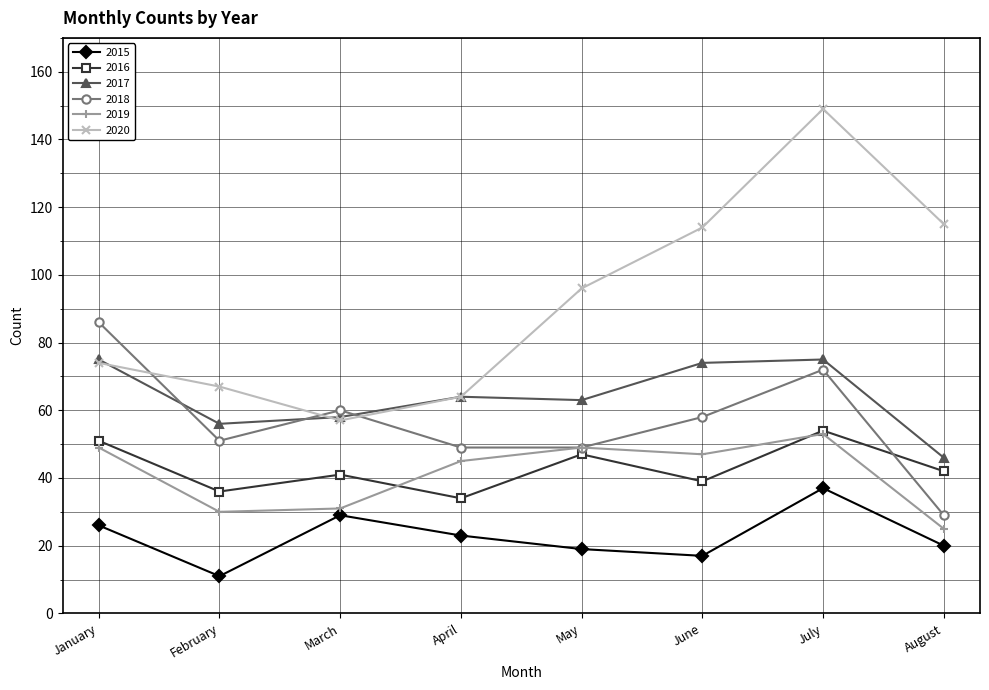

At which category is the sum across all series the highest?

July